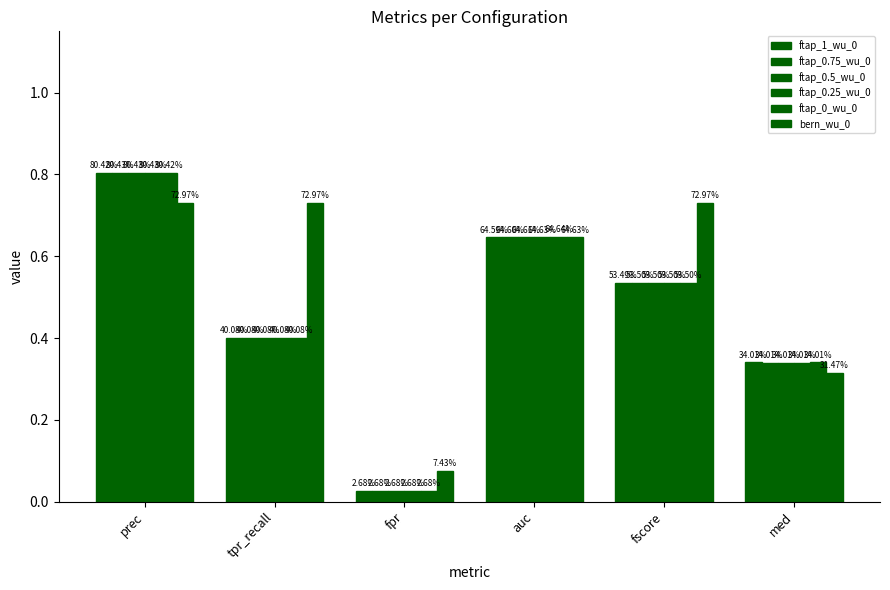

Which series has the largest range (max minus min)?

ftap_0.5_wu_0